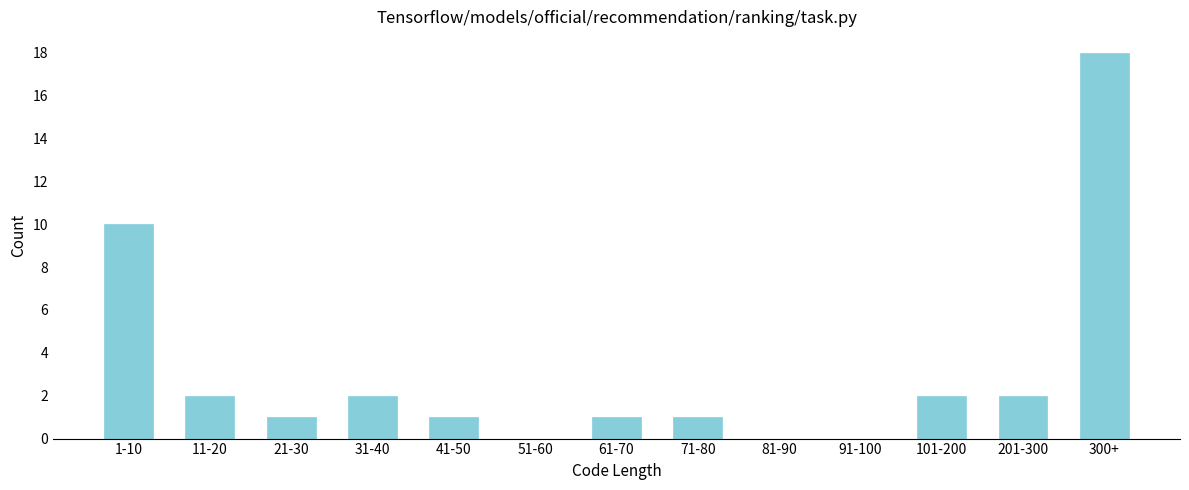

Reading left to right, transcribe all the data shown in this chart.

1-10=10	11-20=2	21-30=1	31-40=2	41-50=1	51-60=0	61-70=1	71-80=1	81-90=0	91-100=0	101-200=2	201-300=2	300+=18